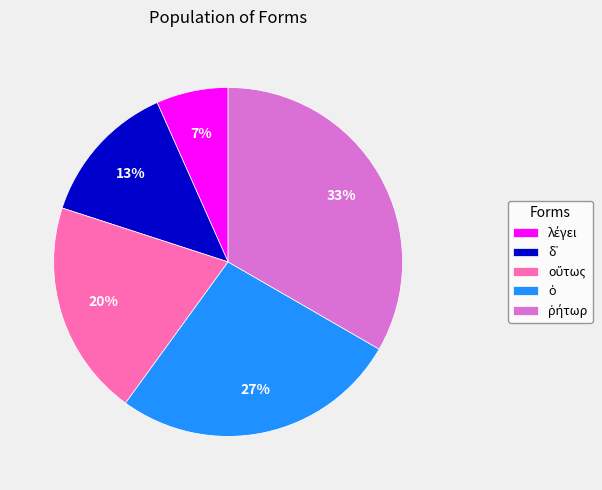

To the nearest percent, what is the average slice percentage?

20%